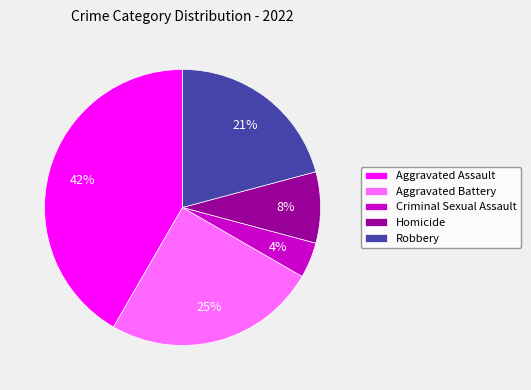

The Robbery slice represents 21% of the pie. True or false?

True